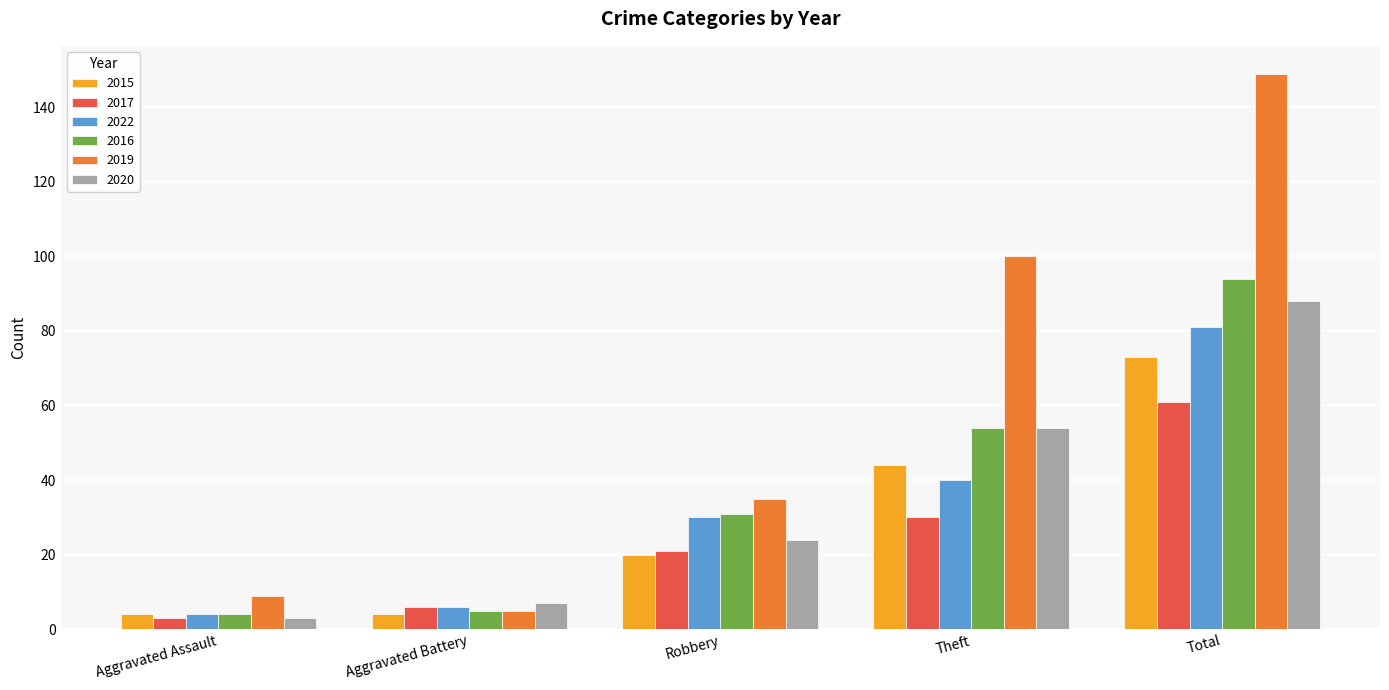

The value of 2016 at Robbery is 13. True or false?

False